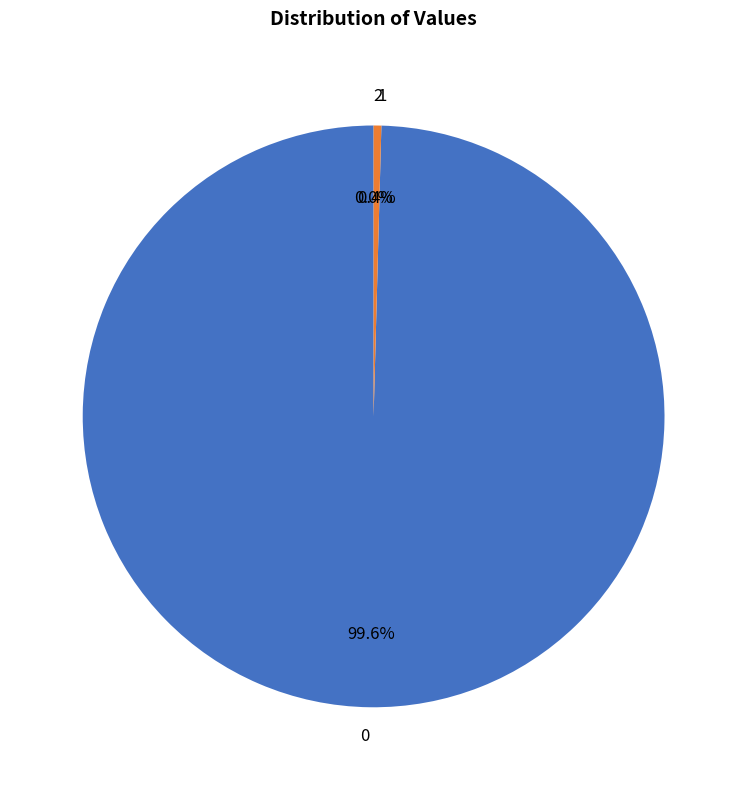

To the nearest percent, what is the combined percentage of 1 and 0?

100%